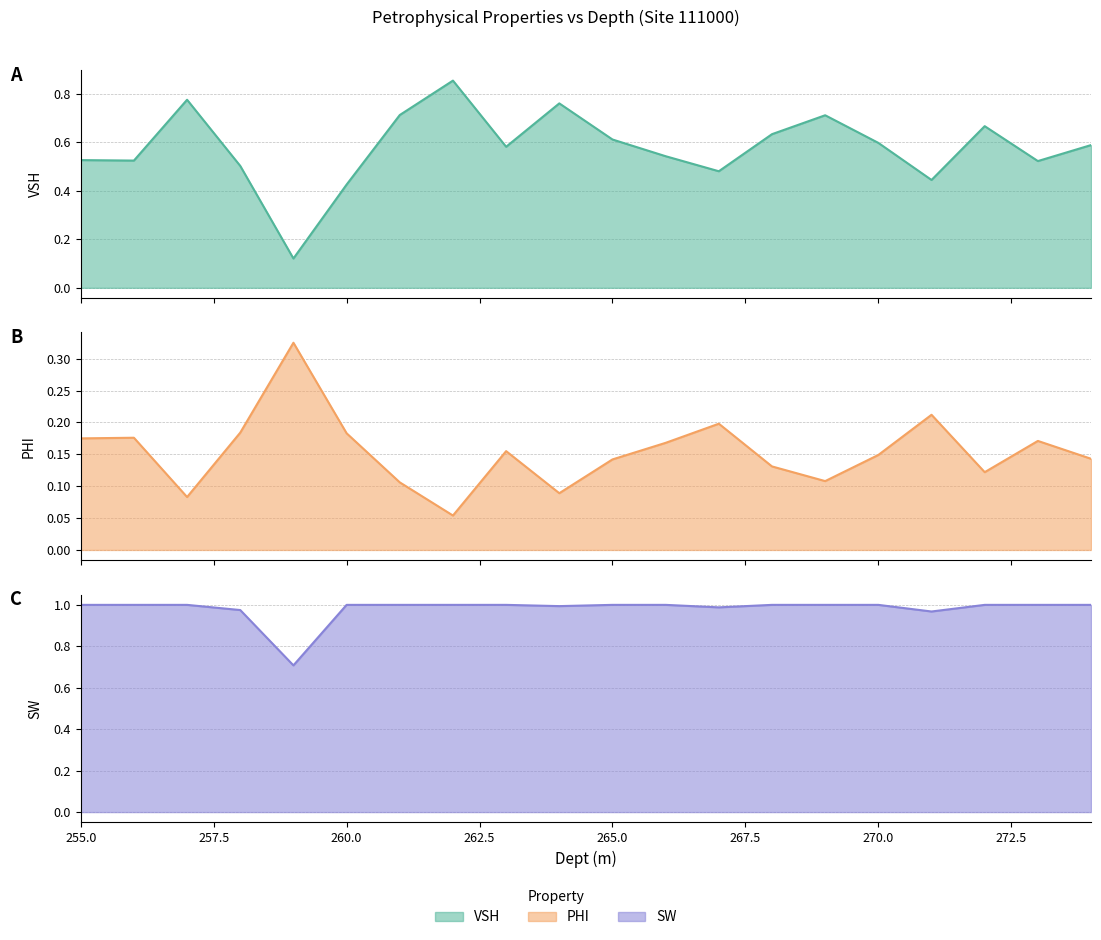

True or false: PHI and SW cross at least once.

False